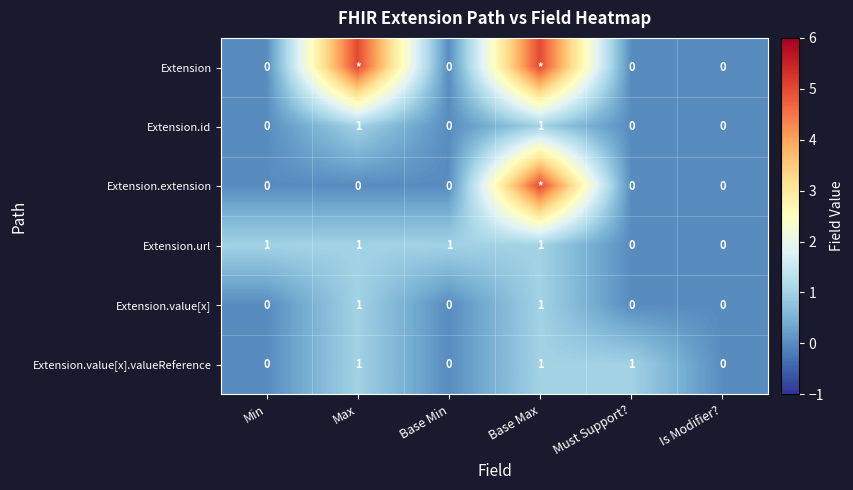

Is the value of Extension.extension at Max greater than the value of Extension.value[x].valueReference at Base Max?

No